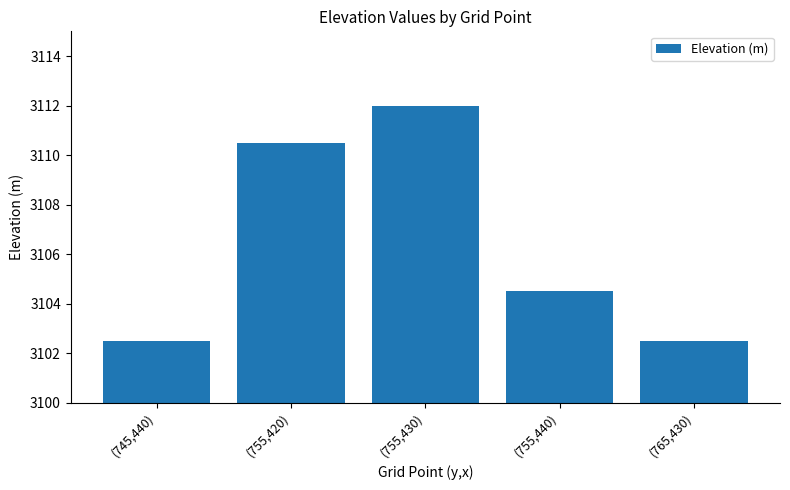

What is the greatest value displayed?

3112.0